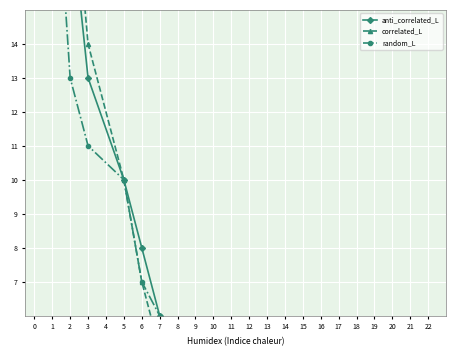

List the labels in order of anti_correlated_L value, largest first.

0, 2, 3, 5, 6, 7, 8, 9, 10, 11